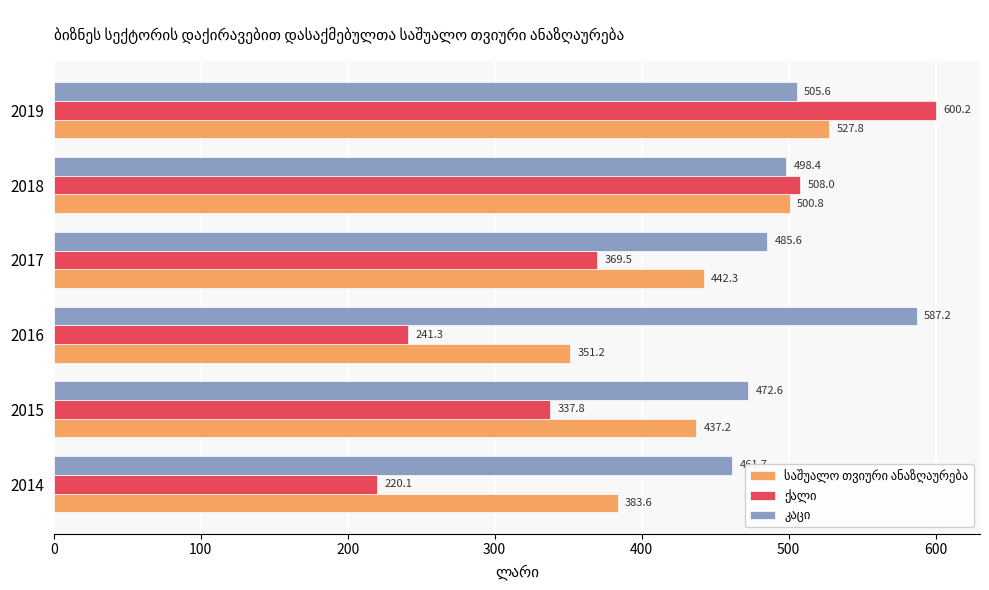

Which category has the highest value across all series?

2019